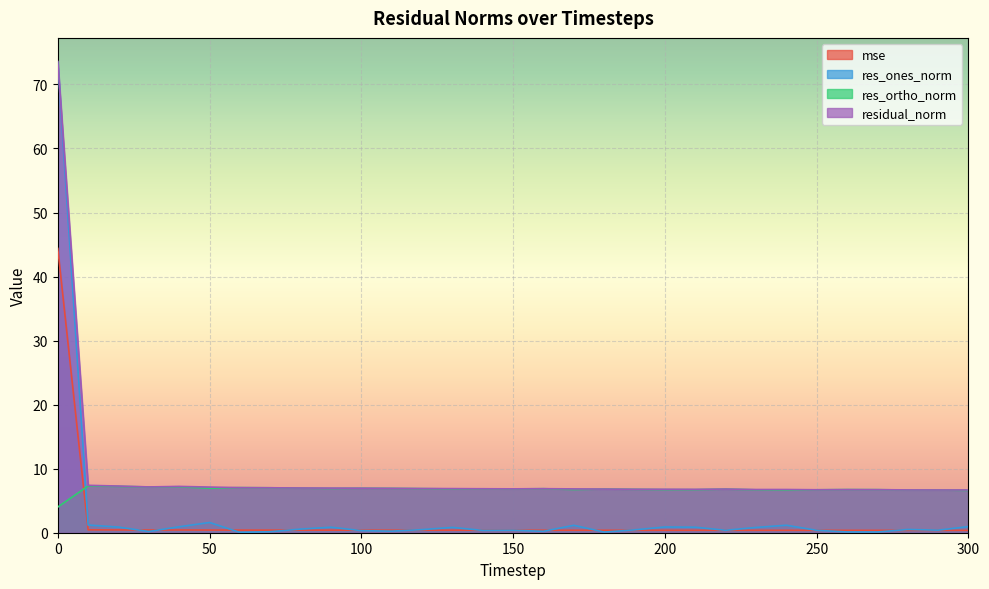

Reading left to right, transcribe all the data shown in this chart.

mse: 0=44.4	10=0.4	20=0.4	30=0.4	40=0.4	50=0.4	60=0.4	70=0.4	80=0.4	90=0.4	100=0.4	110=0.4	120=0.4	130=0.4	140=0.4	150=0.4	160=0.4	170=0.4	180=0.4	190=0.4	200=0.4	210=0.4	220=0.4	230=0.4	240=0.4	250=0.4	260=0.4	270=0.4	280=0.4	290=0.4	300=0.4
res_ones_norm: 0=73.5	10=1.2	20=0.9	30=0.2	40=0.9	50=1.6	60=0.1	70=0.2	80=0.6	90=0.9	100=0.3	110=0.2	120=0.5	130=0.8	140=0.4	150=0.4	160=0.2	170=1.2	180=0.1	190=0.4	200=0.9	210=0.9	220=0.4	230=0.8	240=1.2	250=0.4	260=0.1	270=0.1	280=0.5	290=0.4	300=1.0
res_ortho_norm: 0=4.0	10=7.3	20=7.2	30=7.1	40=7.2	50=6.9	60=7.0	70=7.0	80=7.0	90=6.9	100=6.9	110=6.9	120=6.9	130=6.8	140=6.9	150=6.8	160=6.9	170=6.7	180=6.8	190=6.8	200=6.7	210=6.7	220=6.8	230=6.7	240=6.6	250=6.7	260=6.7	270=6.7	280=6.7	290=6.7	300=6.6
residual_norm: 0=73.6	10=7.4	20=7.3	30=7.2	40=7.2	50=7.1	60=7.0	70=7.0	80=7.0	90=7.0	100=7.0	110=6.9	120=6.9	130=6.9	140=6.9	150=6.9	160=6.9	170=6.8	180=6.8	190=6.8	200=6.8	210=6.8	220=6.8	230=6.7	240=6.7	250=6.7	260=6.7	270=6.7	280=6.7	290=6.7	300=6.7